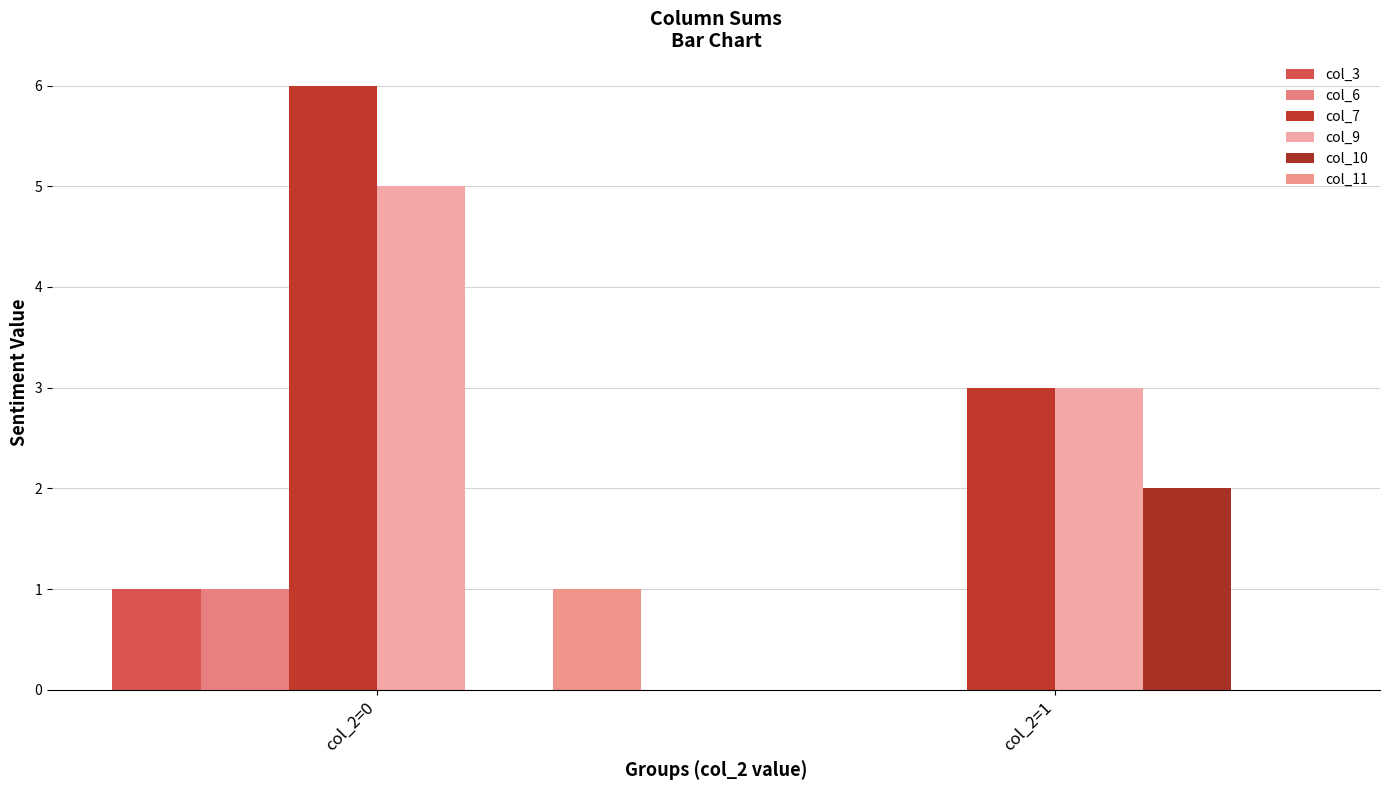

How many groups of bars are there?

2